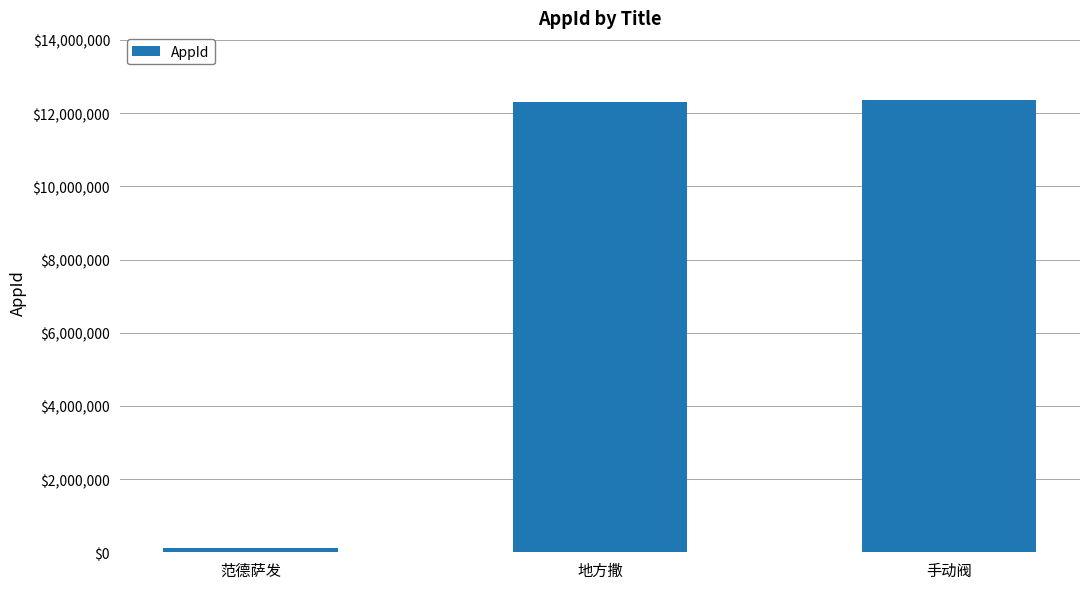

What value does the data have at 范德萨发?

123213